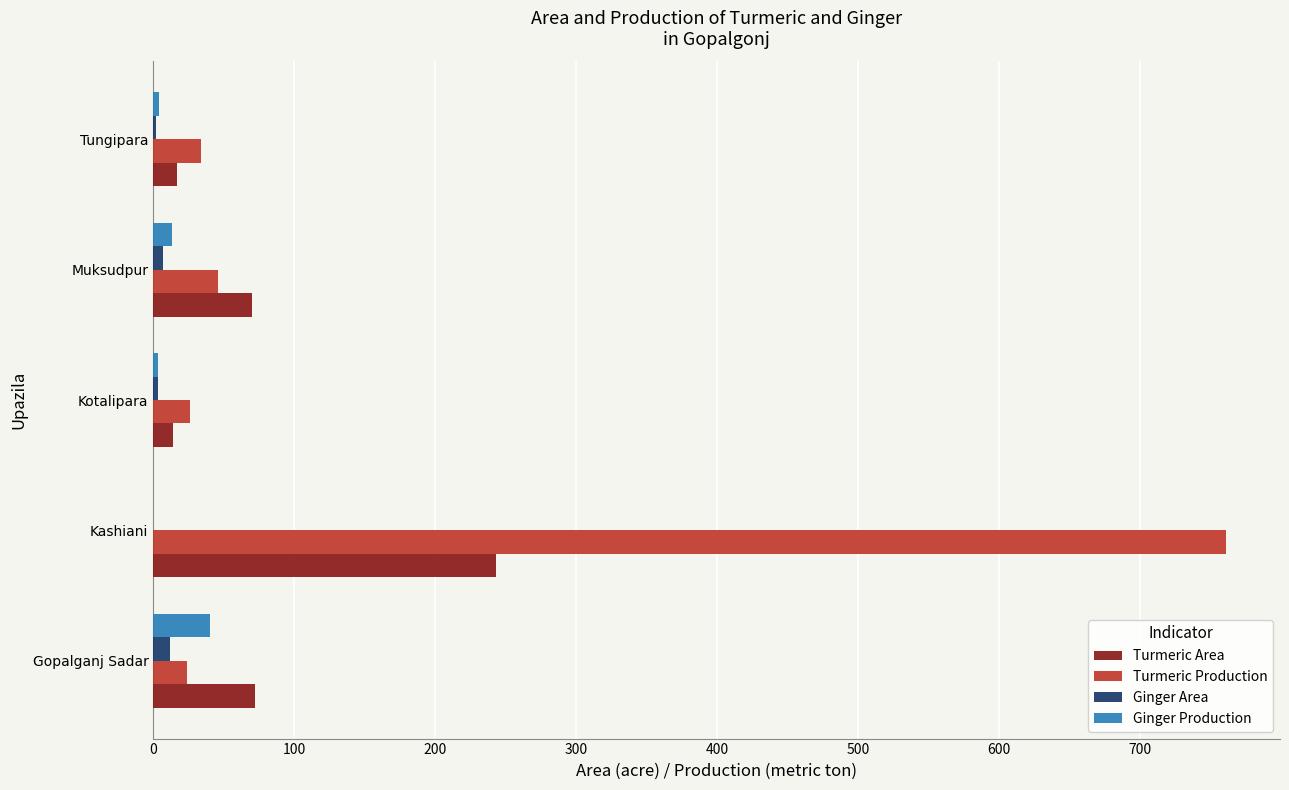

The Turmeric Area series shows 72 at Gopalganj Sadar. True or false?

True